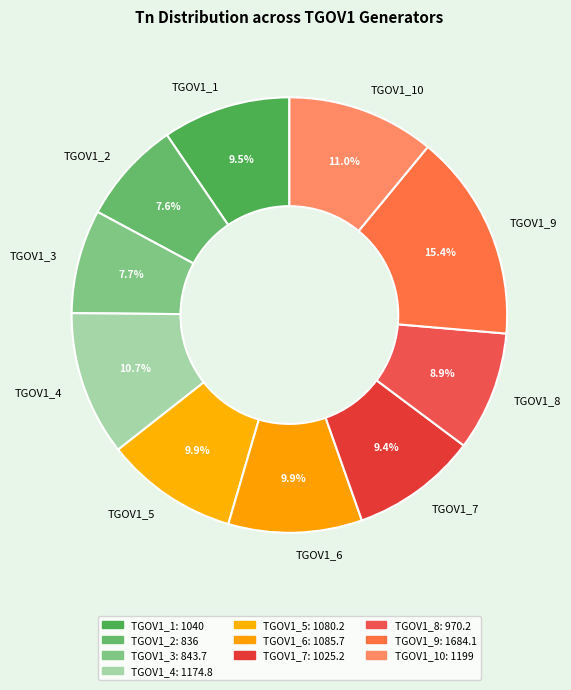

What percentage is the TGOV1_7 slice, to the nearest percent?

9%